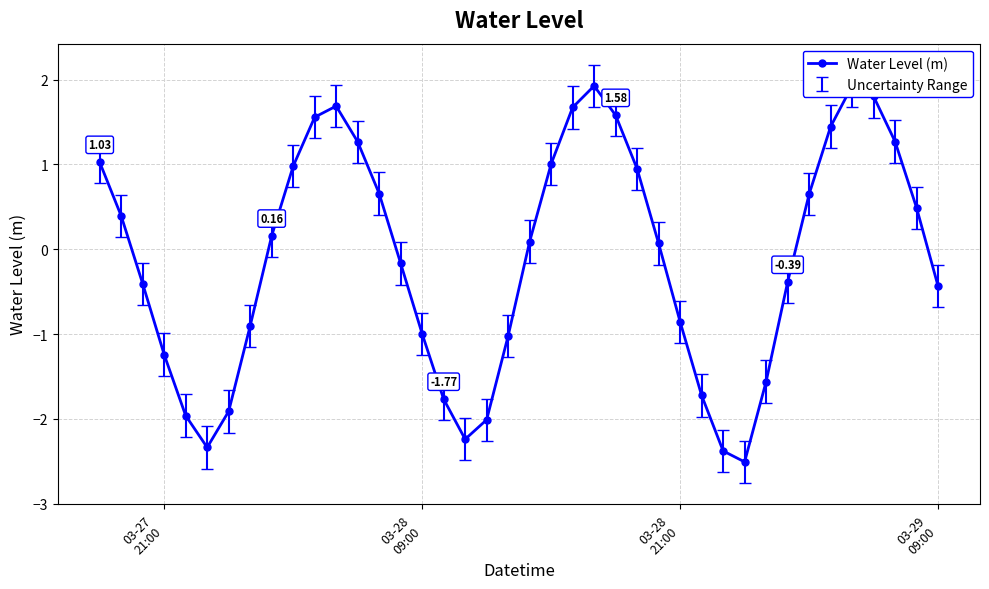

How many values are below 0?

19